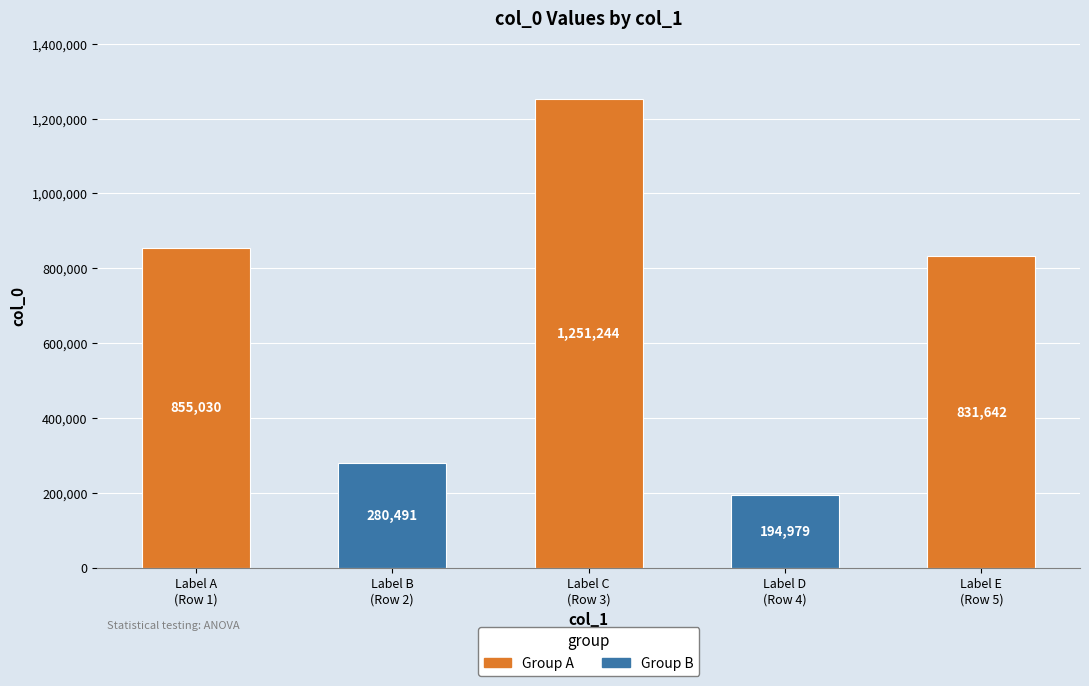

How many values are below 831642?

2